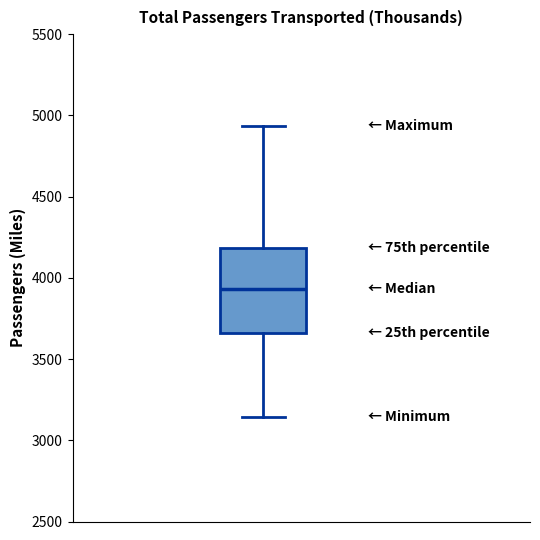

Transcribe this box plot: give where the median line is, the range the box spans, and where the two whiskers end, as read against the y-axis. The values are not printed on the chart, so give them approximately, as read against the axis.

median 3950, box 3650 to 4200, whiskers 3150 to 4950